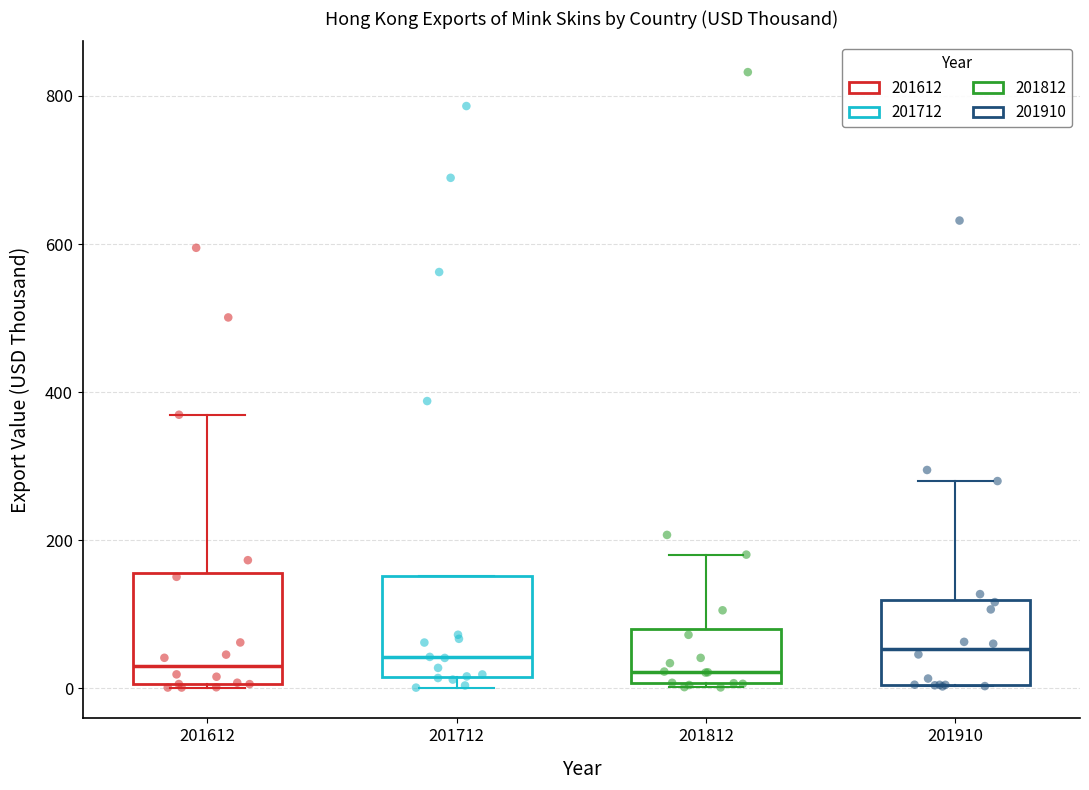

Reading left to right, transcribe this box plot: for each box, give where its median line is, the range the box spans, and where its two whiskers end, as read against the y-axis. The values are not printed on the chart, so give them approximately, as read against the axis.

201612: median 40, box 0 to 160, whiskers 0 to 360
201712: median 40, box 20 to 160, whiskers 0 to 160
201812: median 20, box 0 to 80, whiskers 0 to 180
201910: median 60, box 0 to 120, whiskers 0 to 280